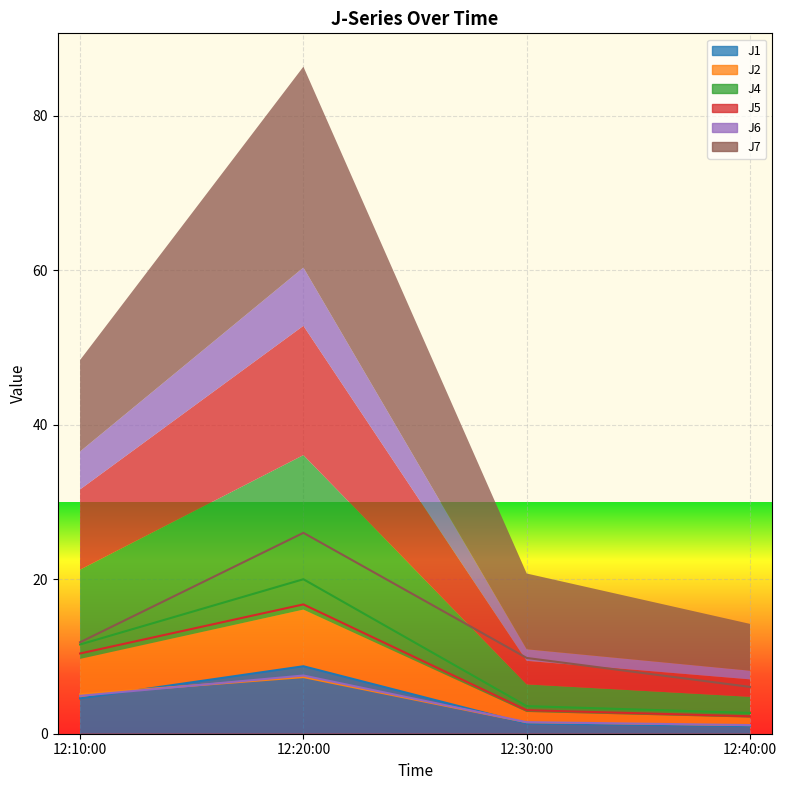

Which series has the largest total across all categories?

J7